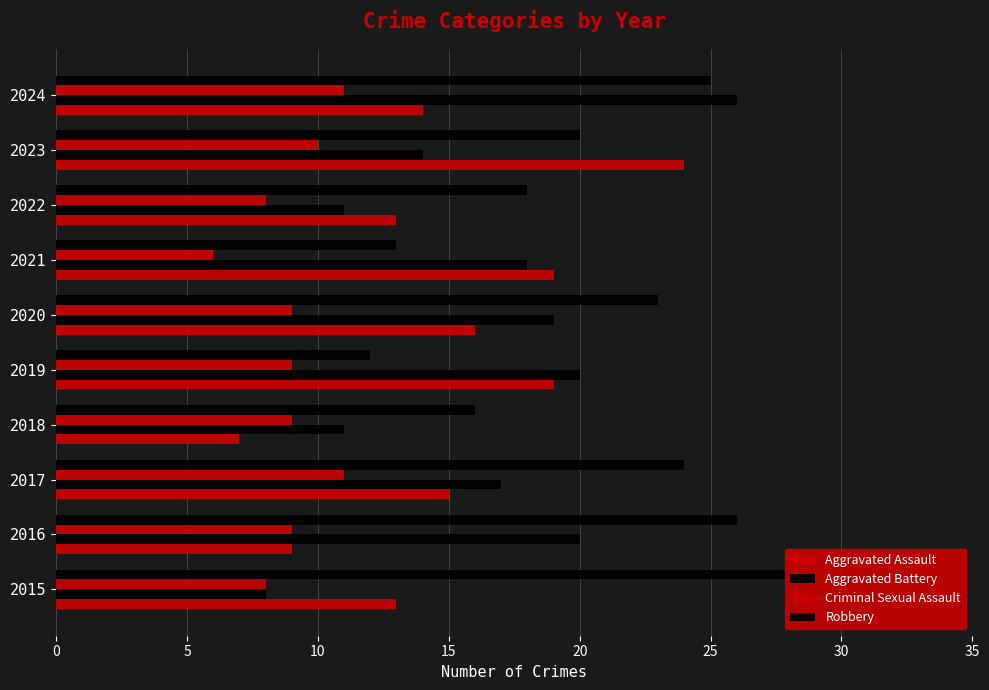

The Robbery series shows 29 at 2015. True or false?

True